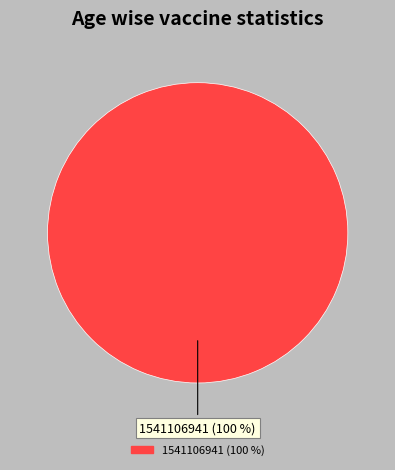

Does any single category account for the majority?

Yes